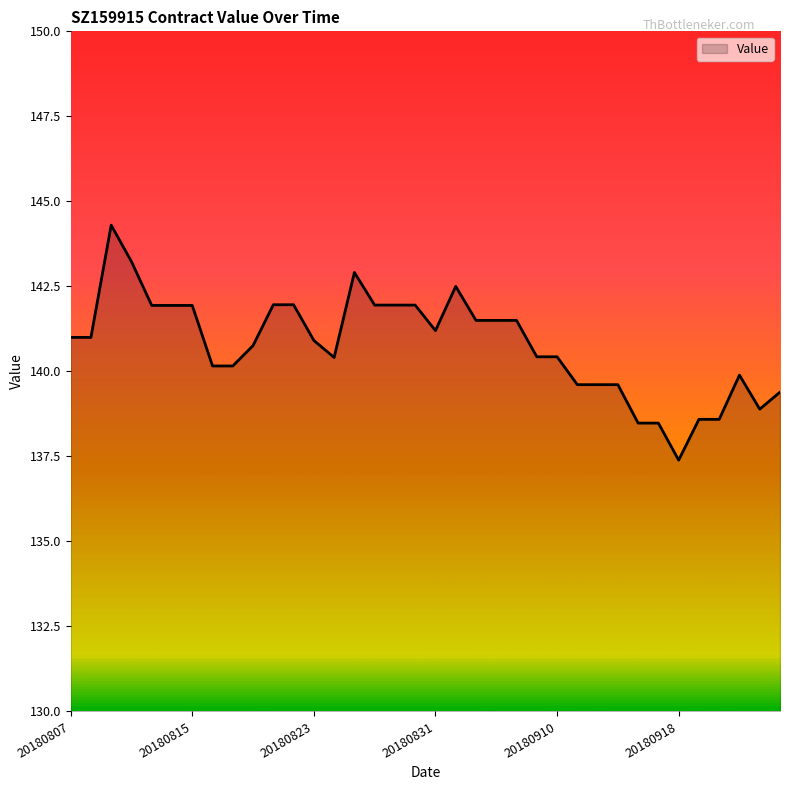

What is the greatest value displayed?

144.3